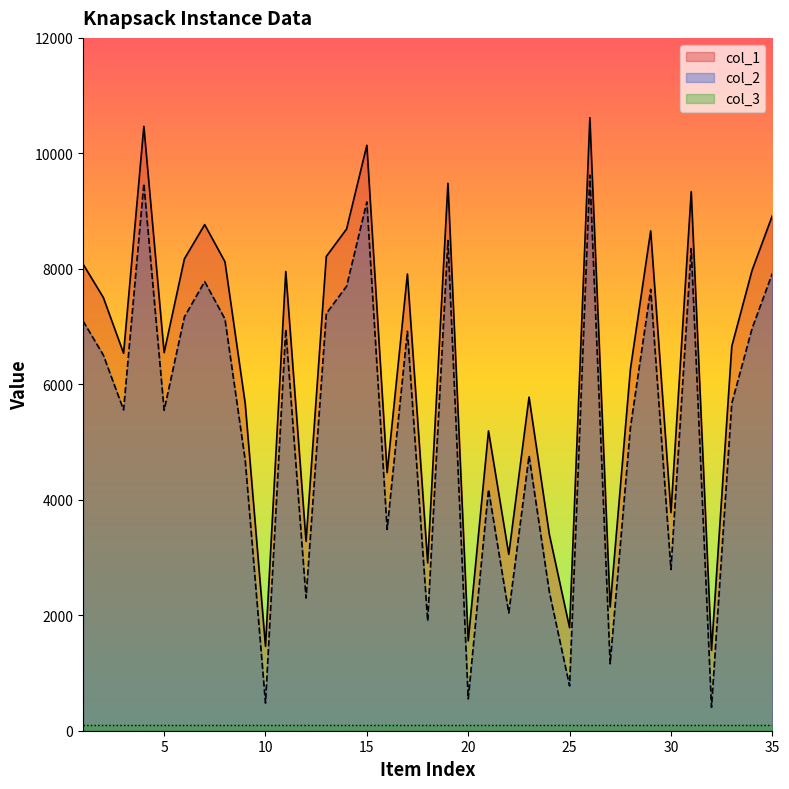

At which label does col_1 first exceed 6659?

1